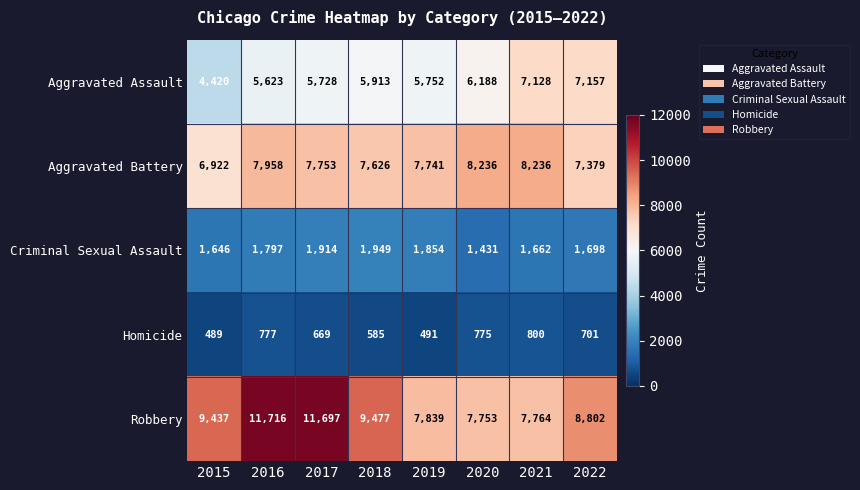

At which label does Aggravated Battery first exceed 7753?

2016